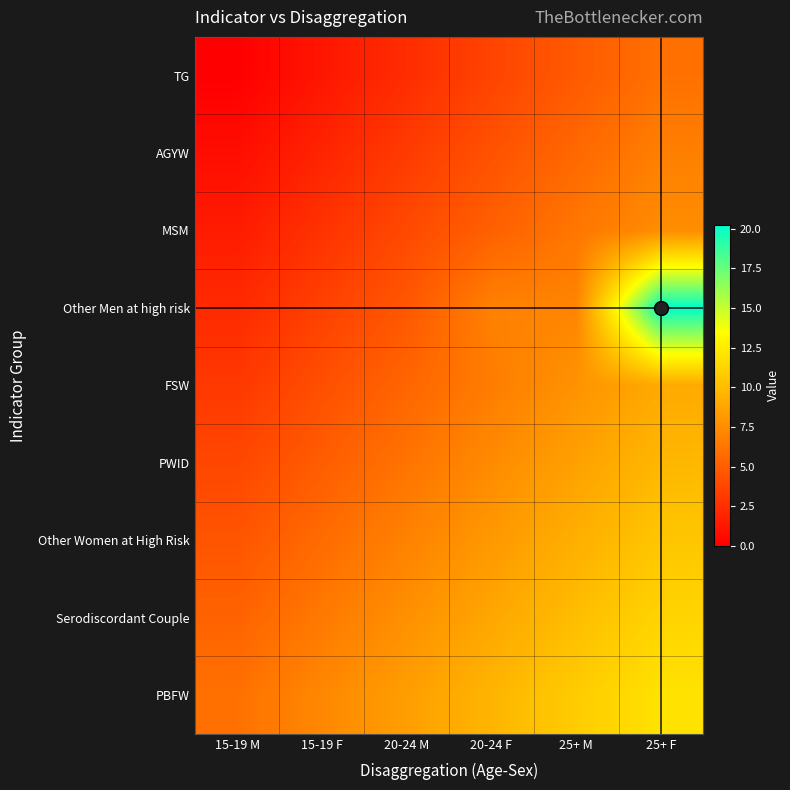

Which category has the lowest value across all series?

15-19 M